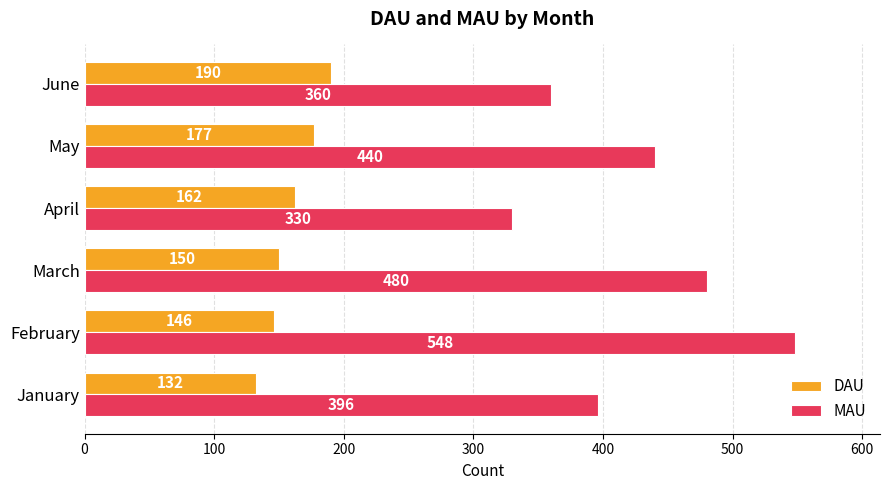

What is the spread (max minus min) of values at April?

168